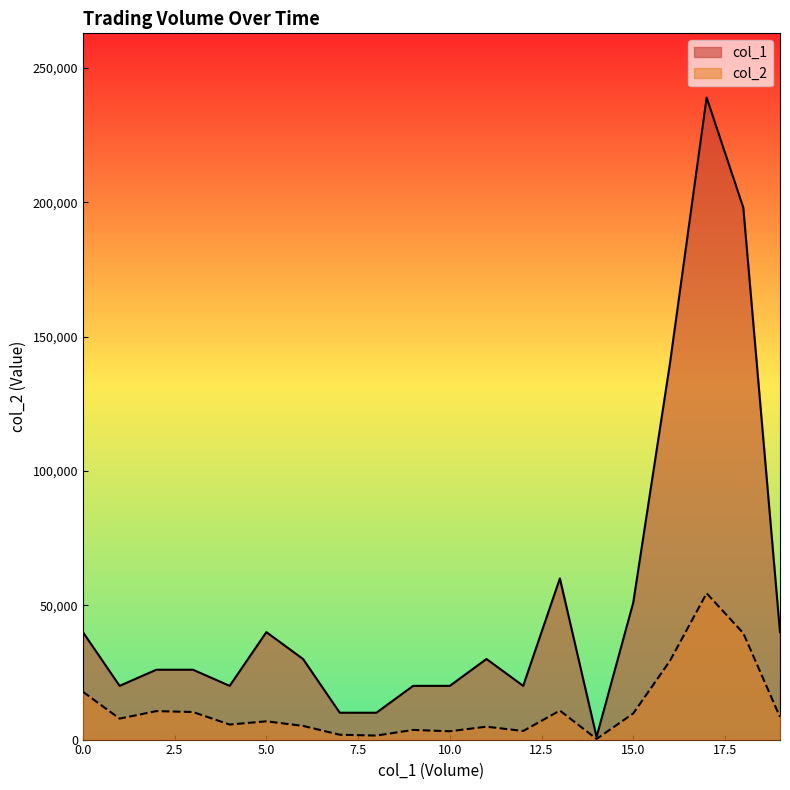

Reading left to right, list all the values displayed in this chart.

col_1: 0=40000	1=20000	2=26000	3=26000	4=20000	5=40000	6=30000	7=10000	8=10000	9=20000	10=20000	11=30000	12=20000	13=60000	14=1000	15=51000	16=140000	17=239000	18=198000	19=40000
col_2: 0=17800	1=7800	2=10600	3=10260	4=5600	5=6800	6=5100	7=1800	8=1500	9=3600	10=3100	11=4800	12=3200	13=10800	14=230	15=9730	16=29300	17=54470	18=39600	19=8400